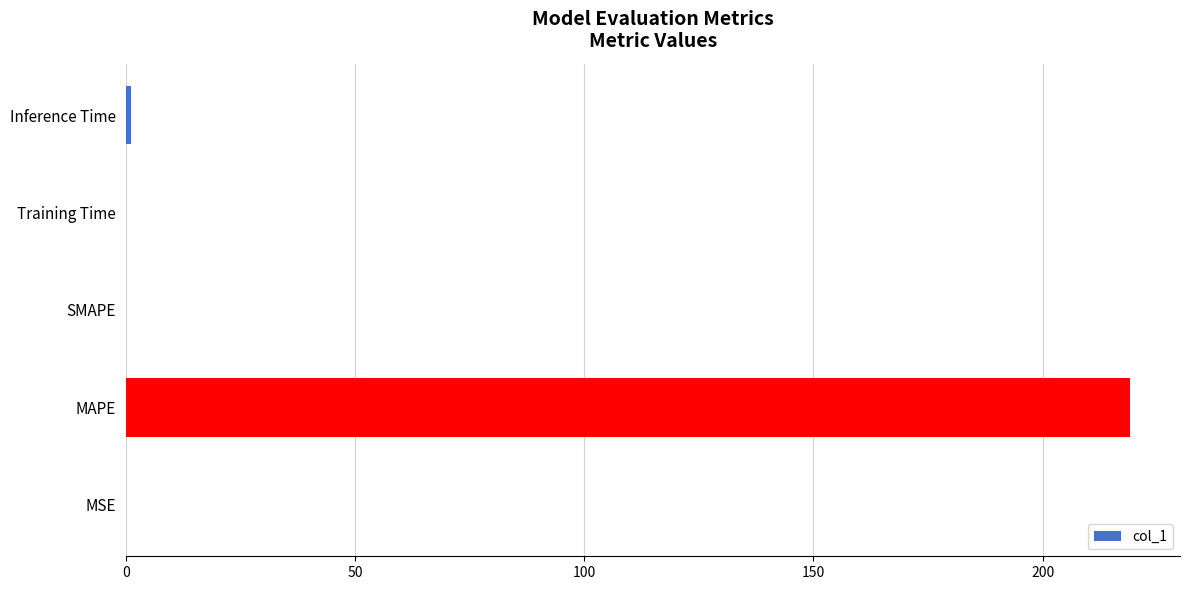

What is the maximum value shown in the chart?

219.0